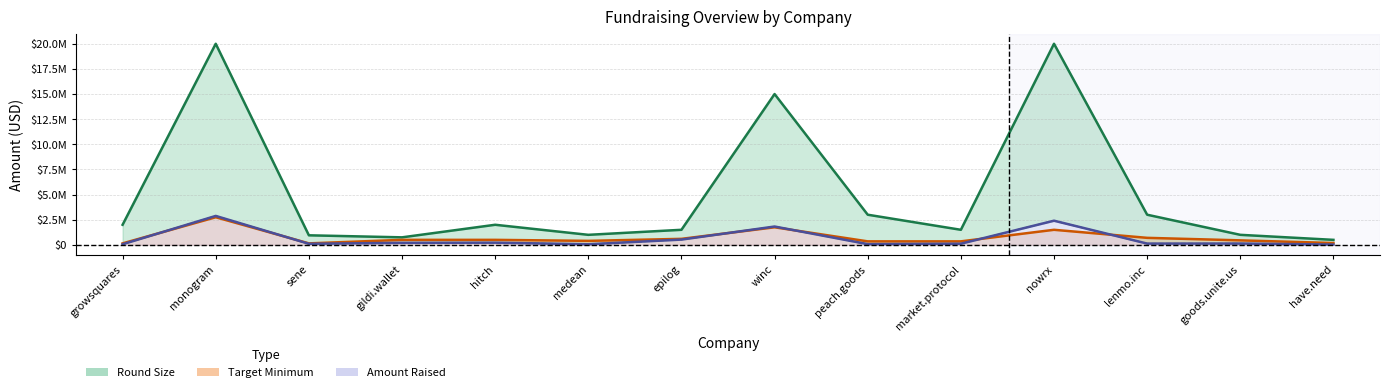

What is the average value of the target_minimum series?

738214